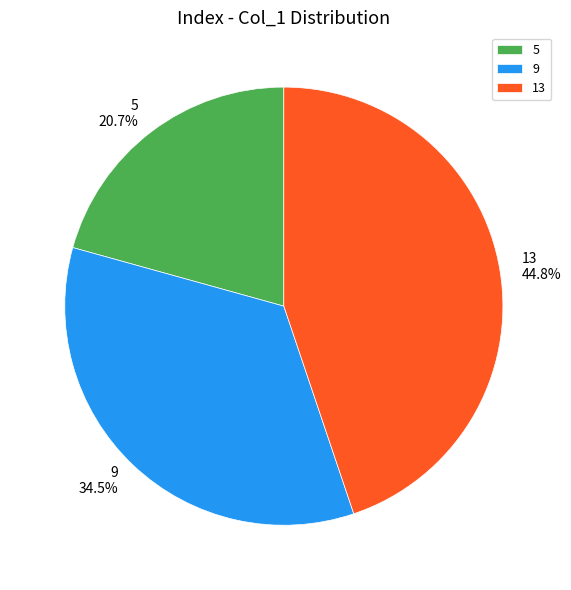

Which slice is the largest?

13